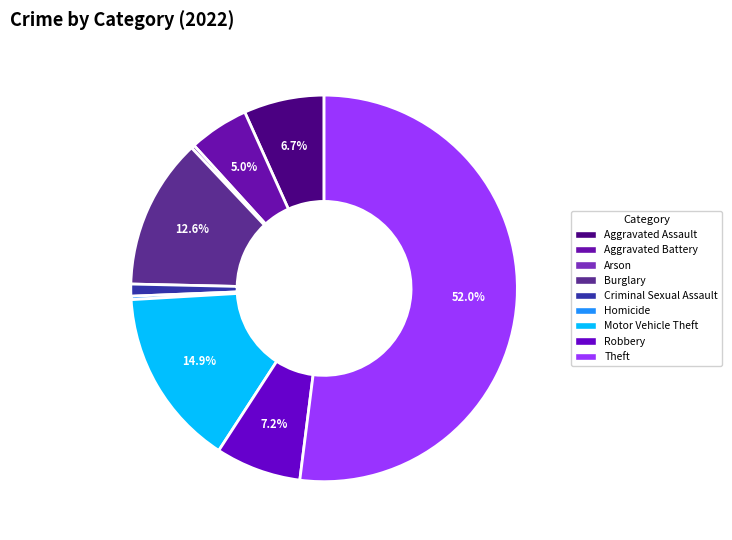

To the nearest percent, what is the difference between the largest and smallest slice percentages?

52%